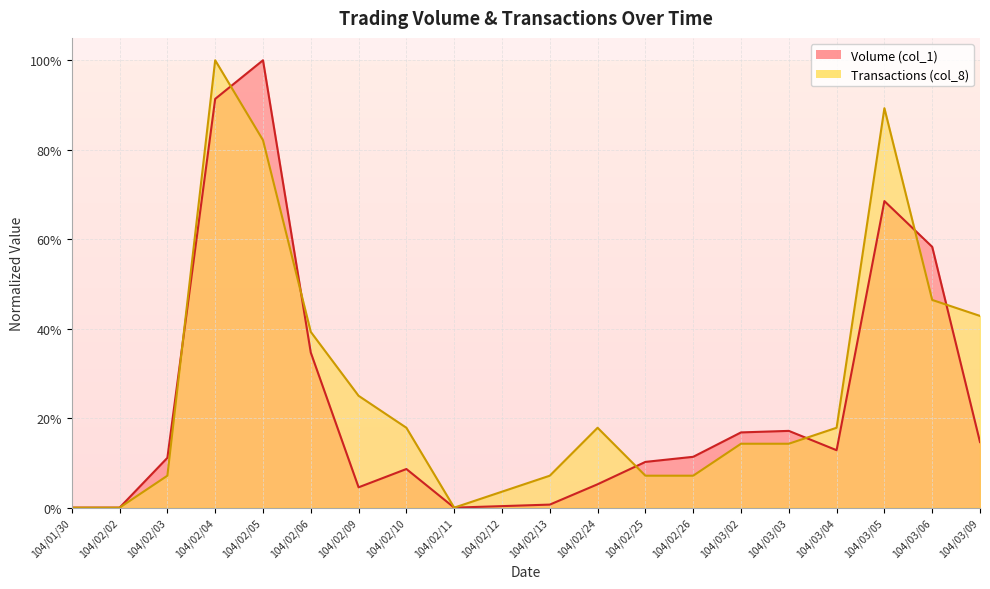

Which category has the lowest value across all series?

104/01/30